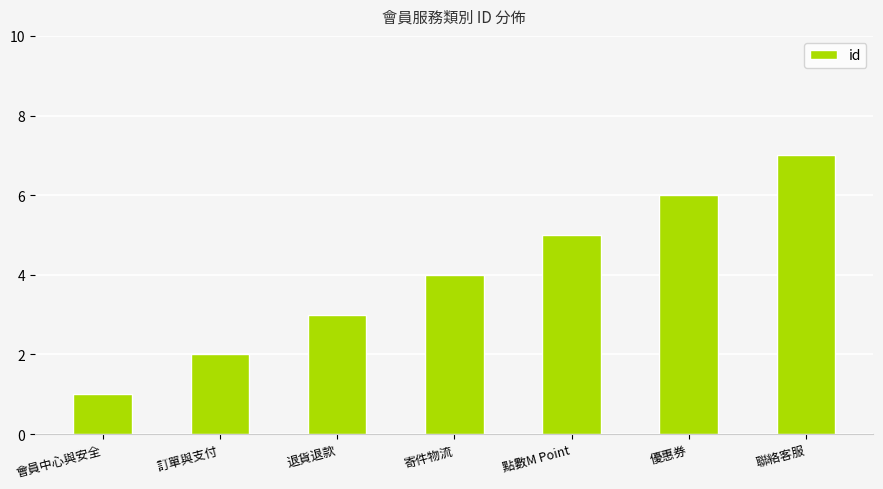

Between 退貨退款 and 優惠券, which is larger?

優惠券